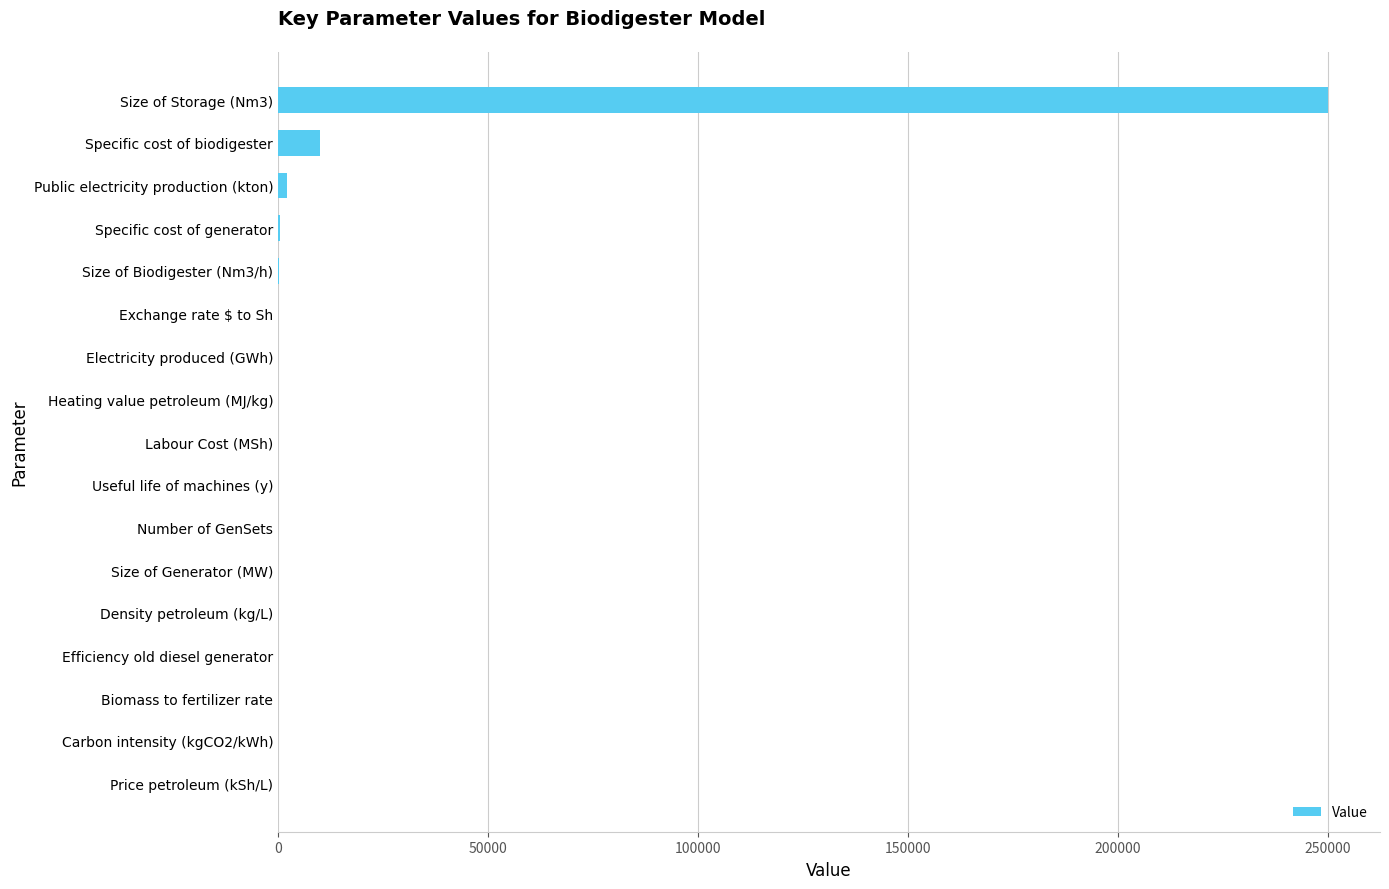

What is the sum of all values?

263166.1